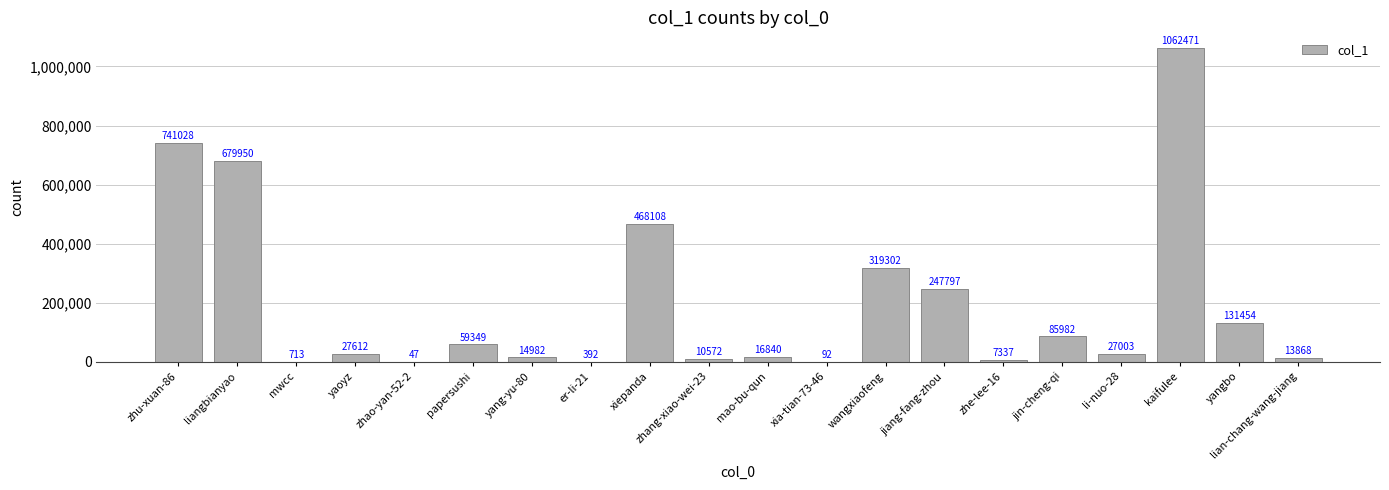

Are the bars grouped side by side (vs. stacked)?

No